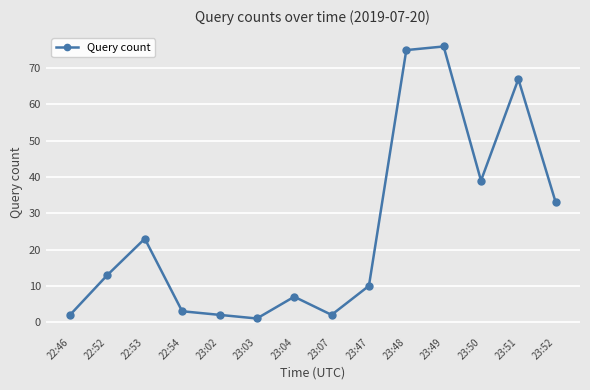

What is the minimum value shown in the chart?

1